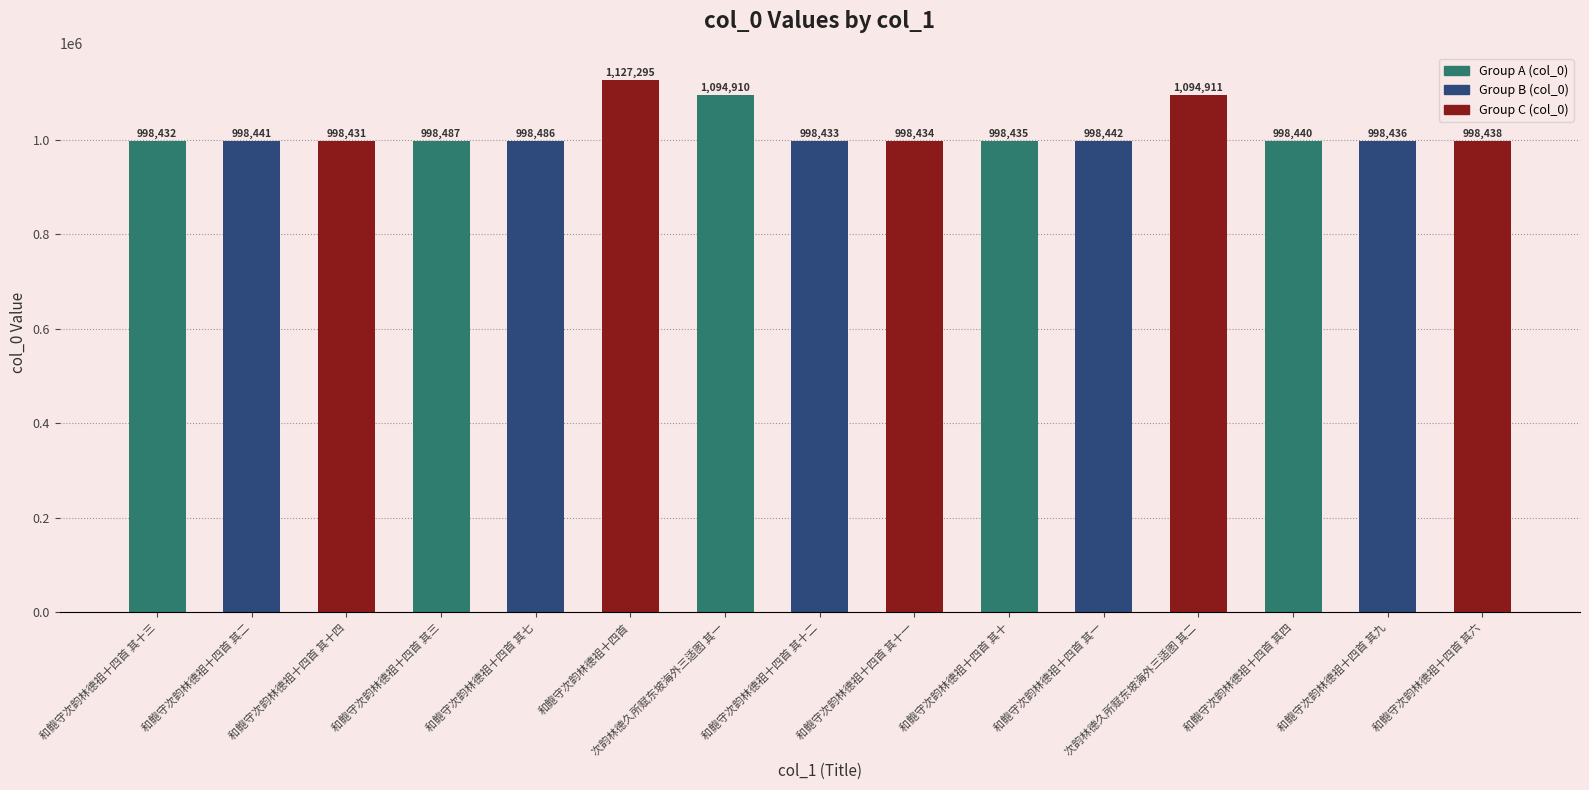

Reading left to right, list all the values displayed in this chart.

998432	998441	998431	998487	998486	1127295	1094910	998433	998434	998435	998442	1094911	998440	998436	998438